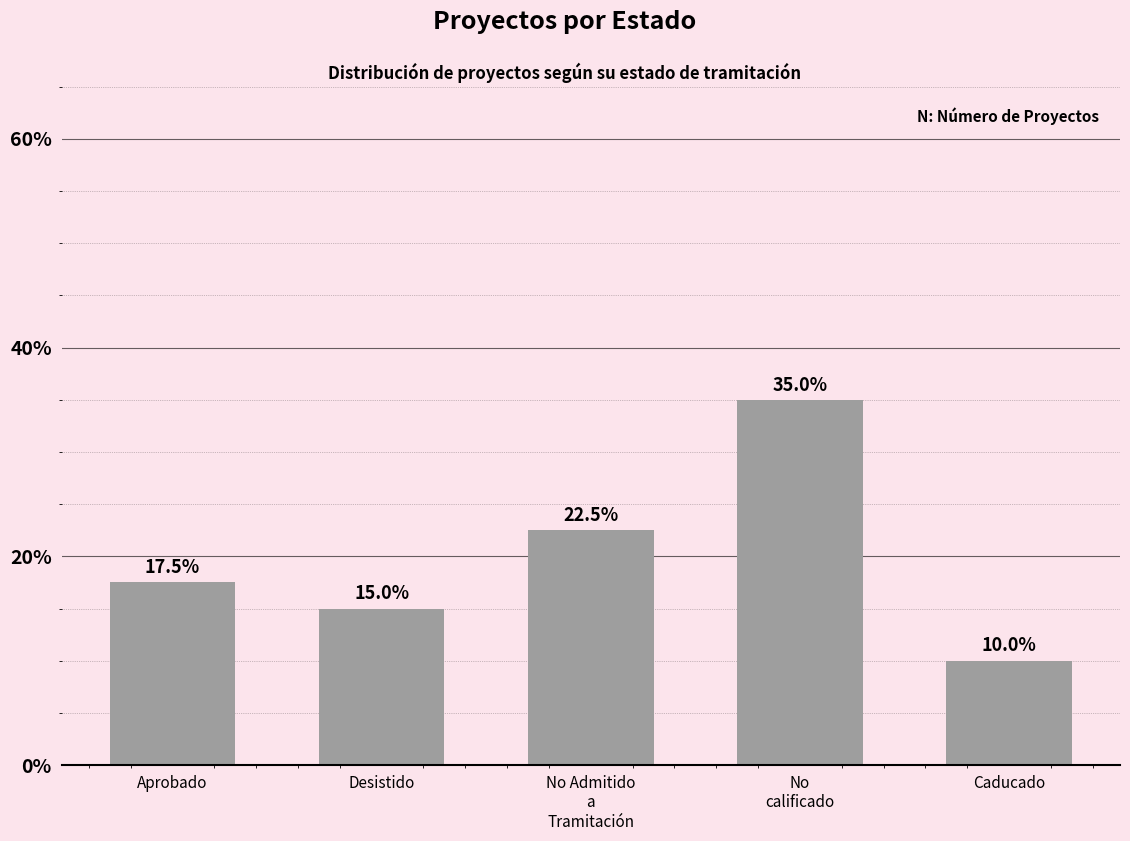

Reading right to left, list all the values displayed in this chart.

10.0	35.0	22.5	15.0	17.5